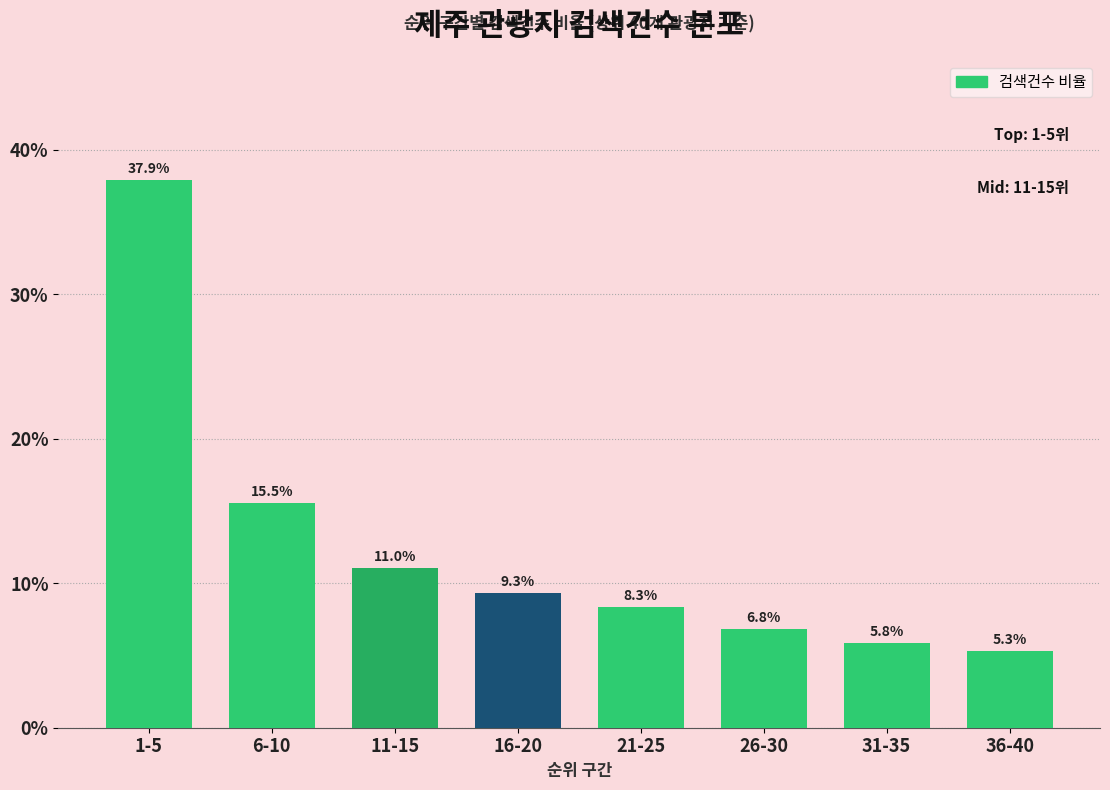

Reading right to left, extract all data points from this chart.

36-40=5.3	31-35=5.8	26-30=6.8	21-25=8.3	16-20=9.3	11-15=11.0	6-10=15.5	1-5=37.9